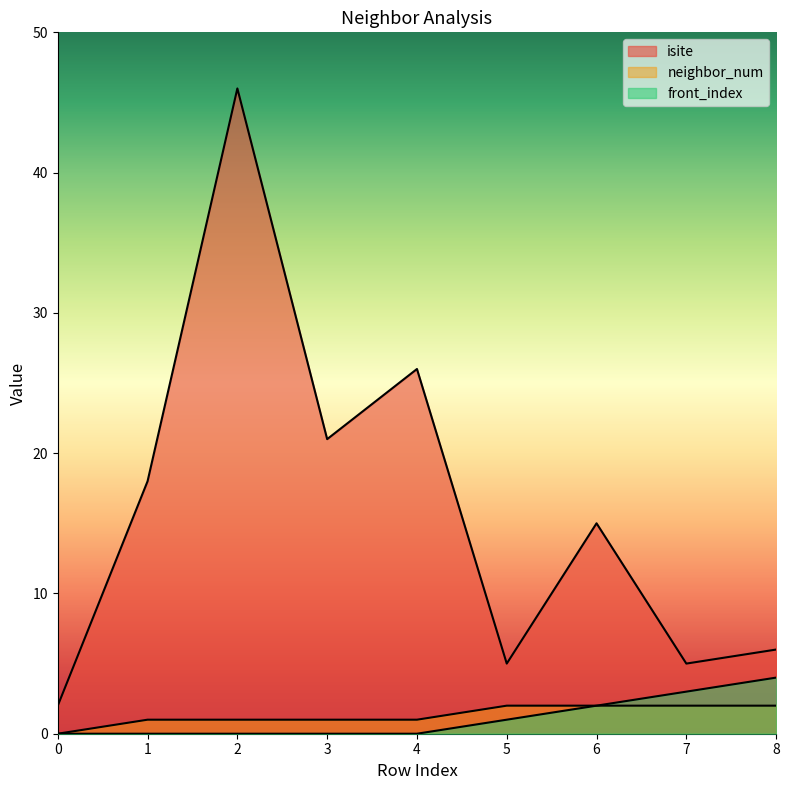

True or false: isite and neighbor_num cross at least once.

False